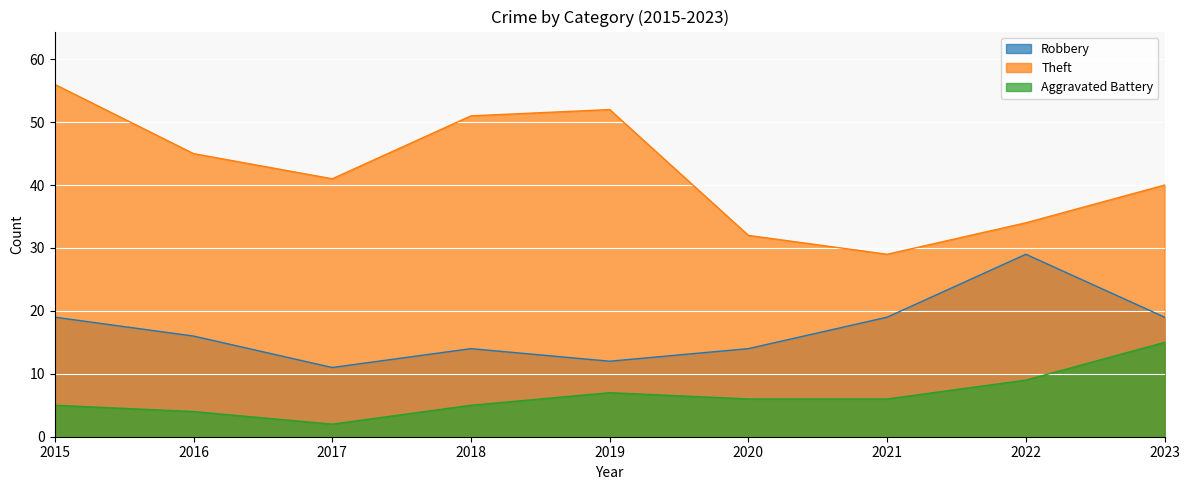

Where is Theft nearest to the value 42?

2017